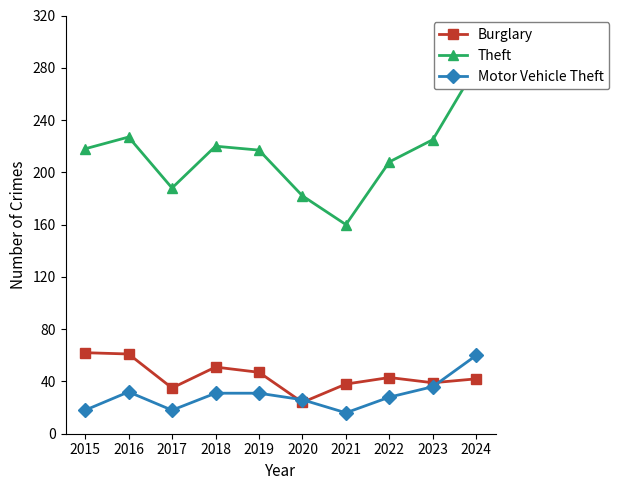

How many intersections are there between Motor Vehicle Theft and Burglary?

3